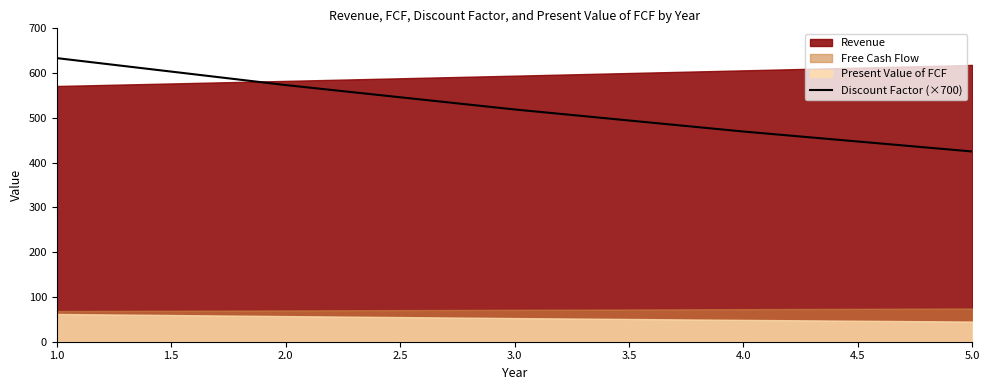

Rank the categories by Discount Factor (×700) value from highest to lowest.

1.0, 2.0, 3.0, 4.0, 5.0